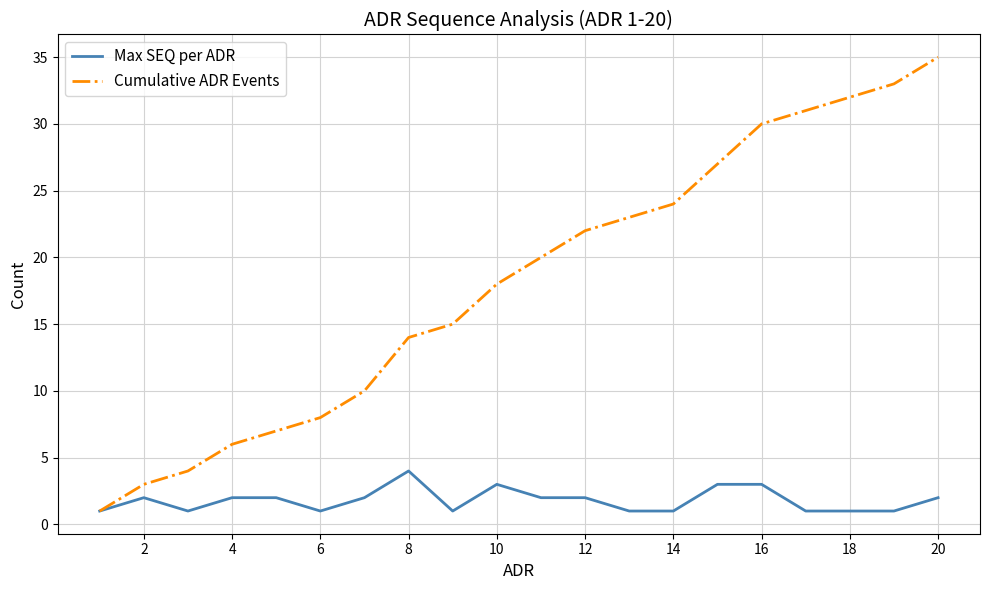

Count the number of data series in this chart.

2